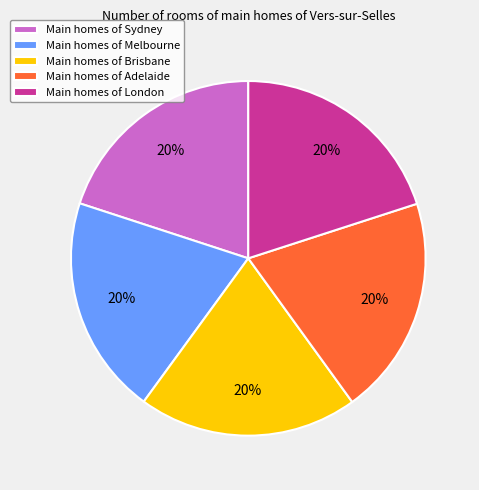

Is it true that Main homes of Sydney is 20% of the pie?

True